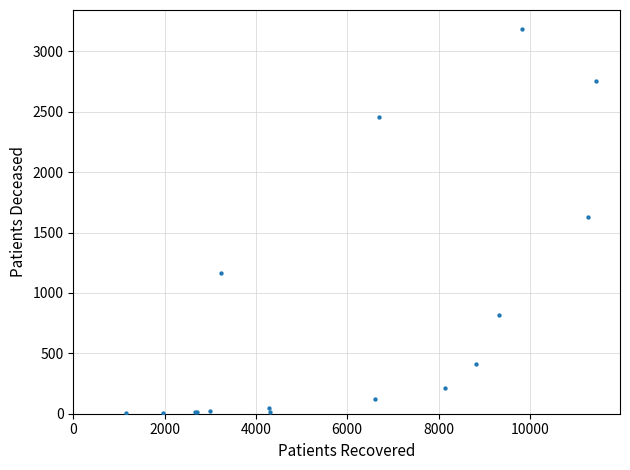

What Y value in the scatter plot is closest to 1593?

1632